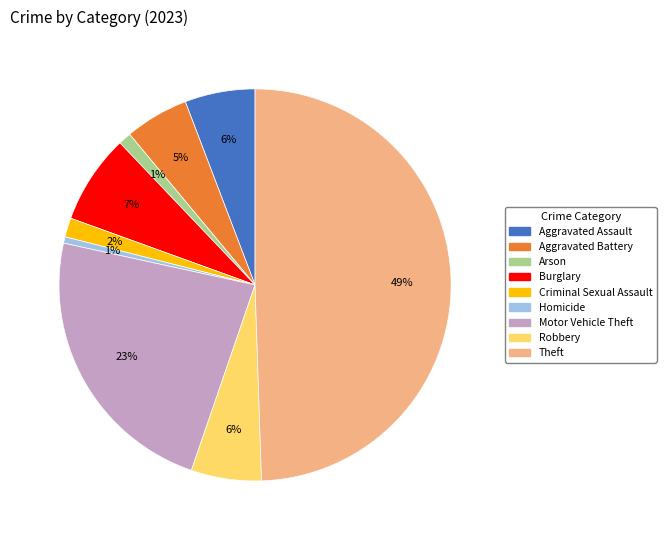

To the nearest percent, what percentage of the pie is Robbery?

6%